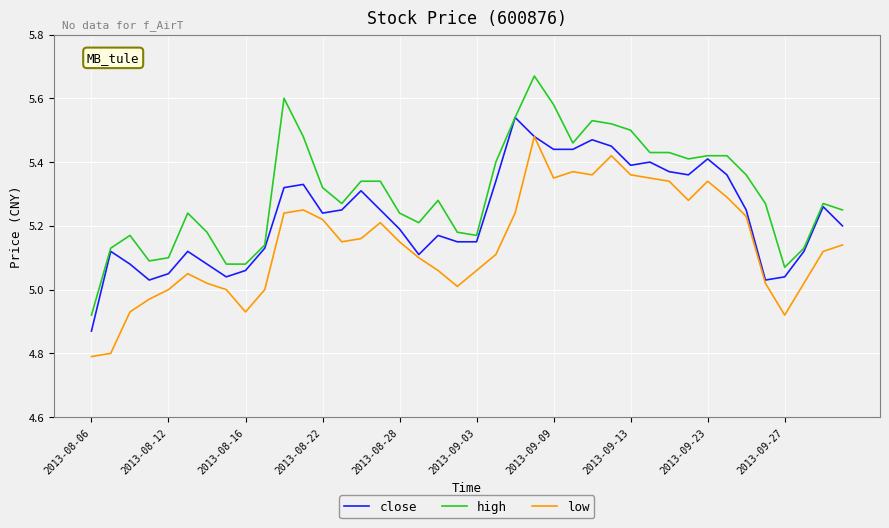

How many categories are shown in the chart?

40